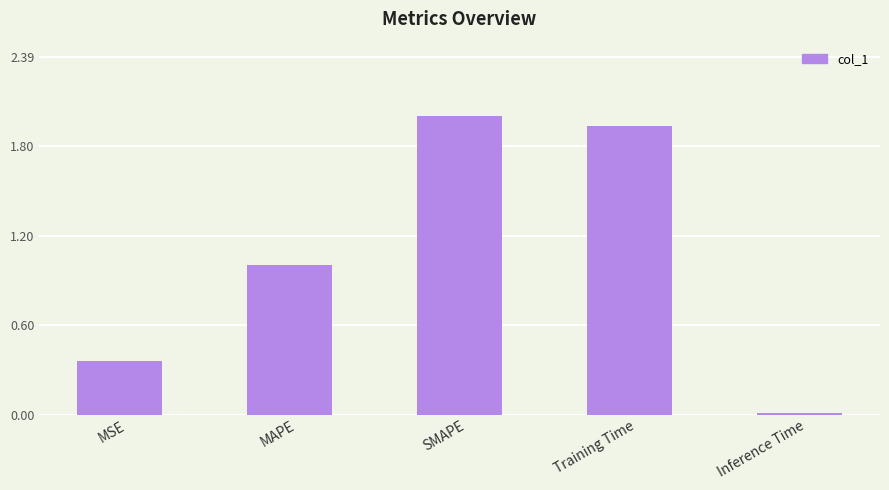

True or false: the data shows 0.4 at MAPE.

False